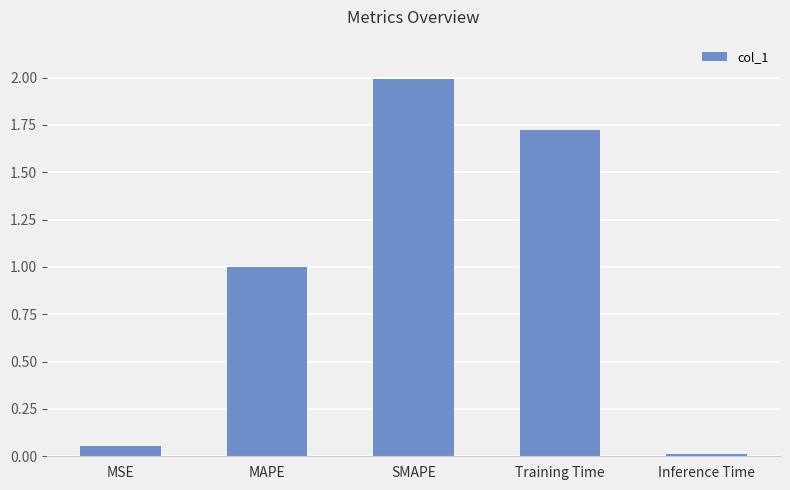

Which category has the highest value across all series?

SMAPE